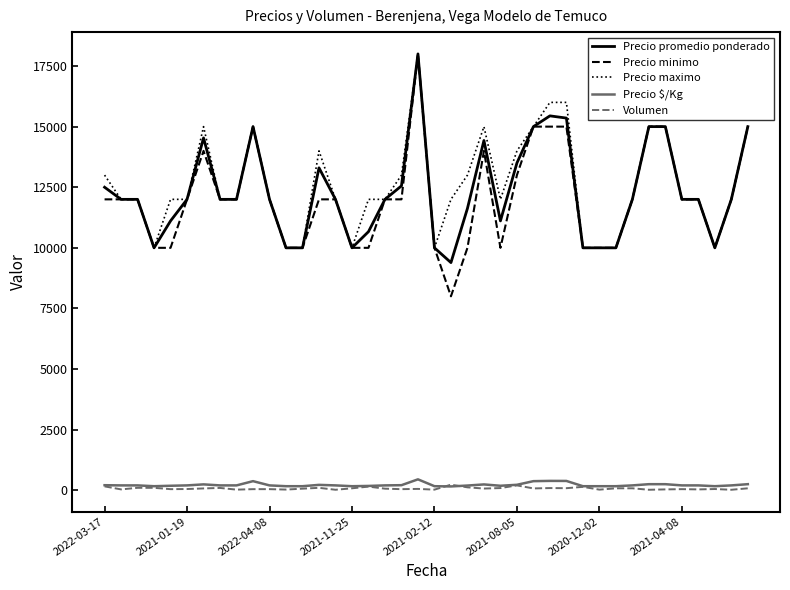

True or false: Precio maximo and Volumen intersect in this chart.

False